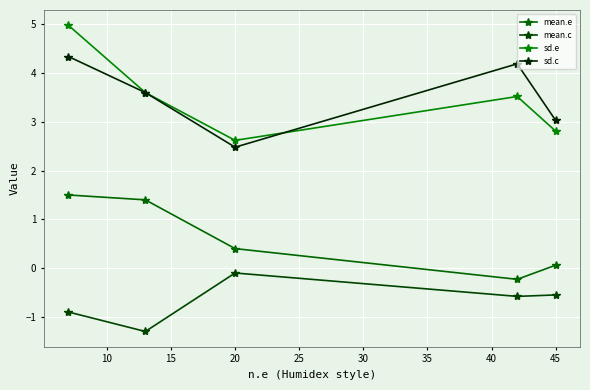

At how many categories does at least one series exceed 0?

5